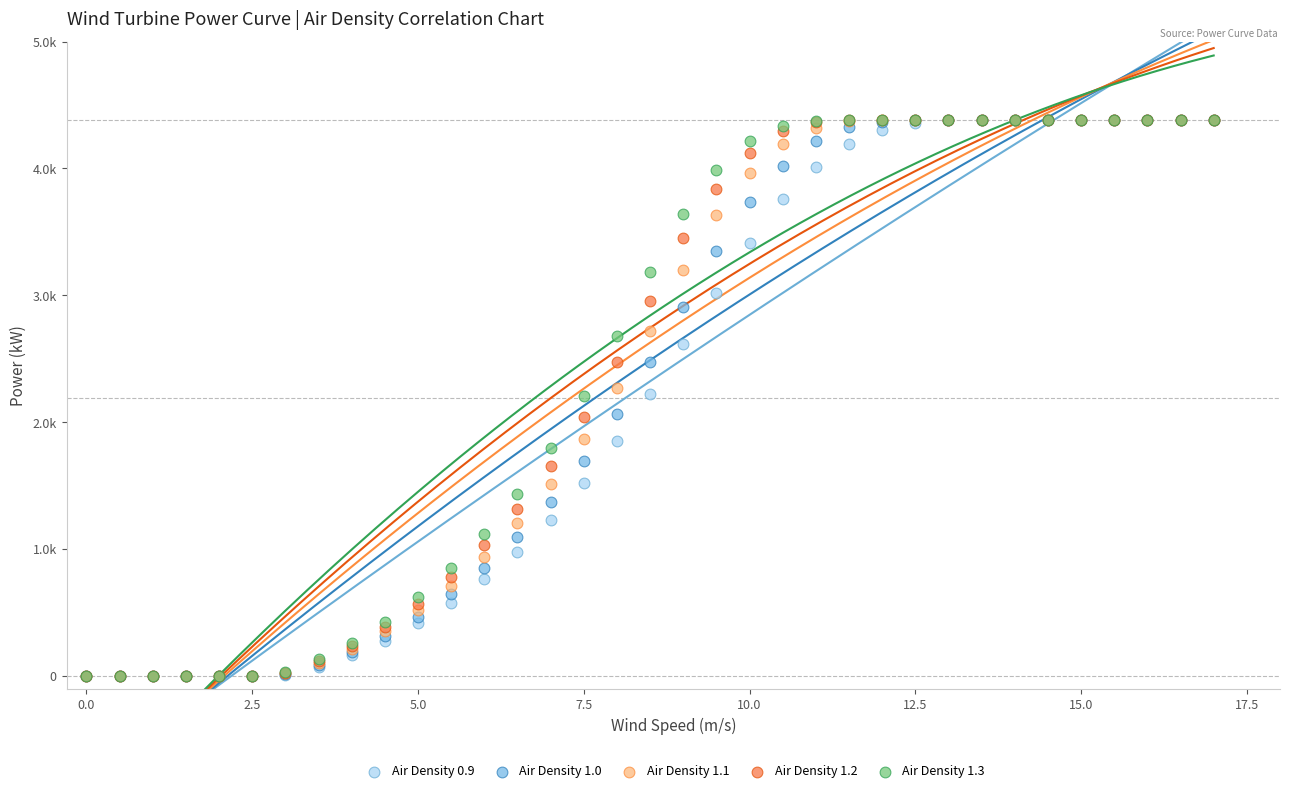

What are all the series names shown in the legend?

Air Density 0.9, Air Density 1.0, Air Density 1.1, Air Density 1.2, Air Density 1.3